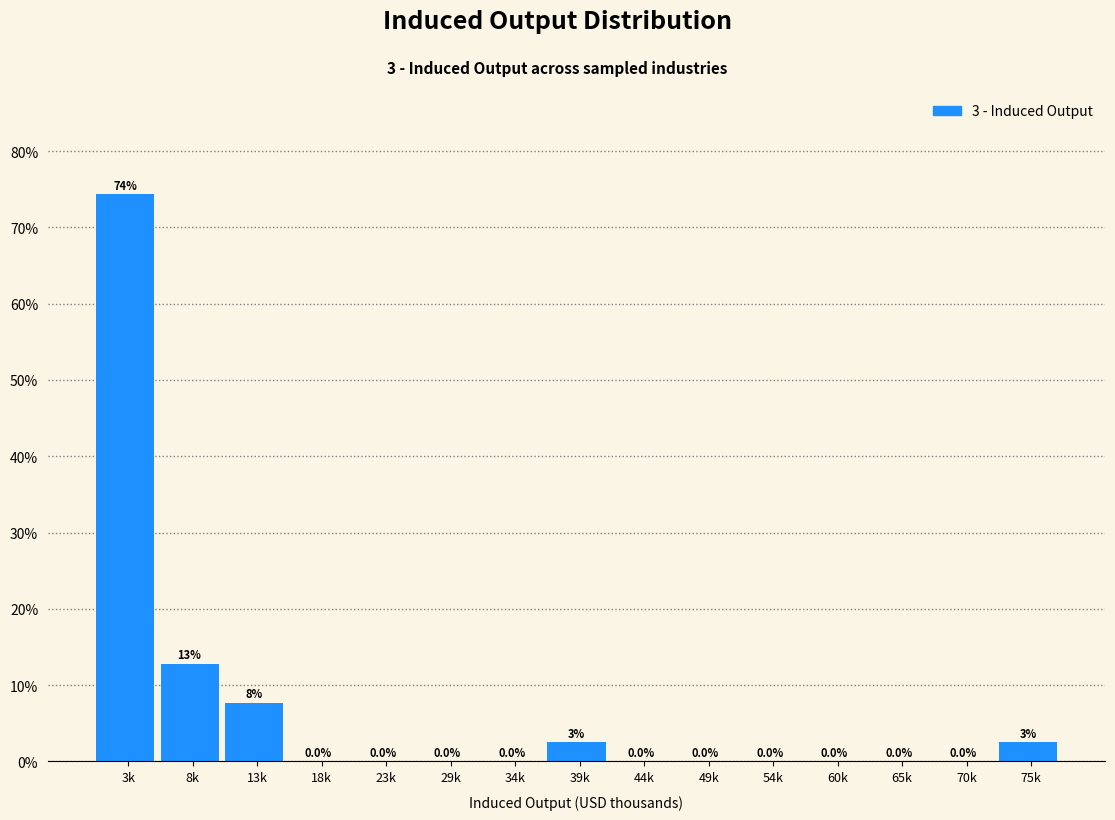

Where is the data nearest to the value 37?

8k